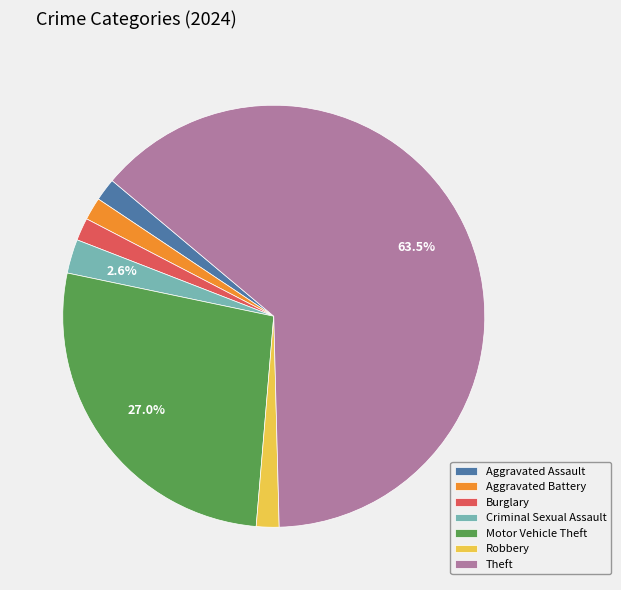

What portion of the pie excludes Criminal Sexual Assault?

97.4%